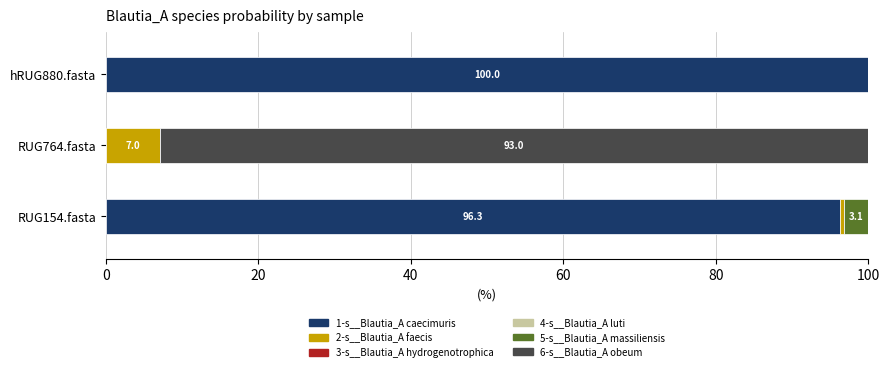

Which category has the highest value in the 1-s__Blautia_A caecimuris series?

hRUG880.fasta